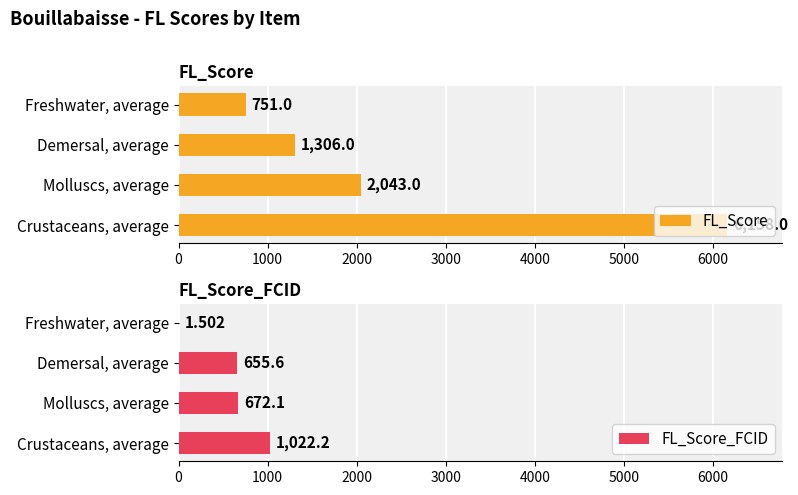

What is the difference between the second highest and minimum values in the FL_Score_FCID series?

670.6